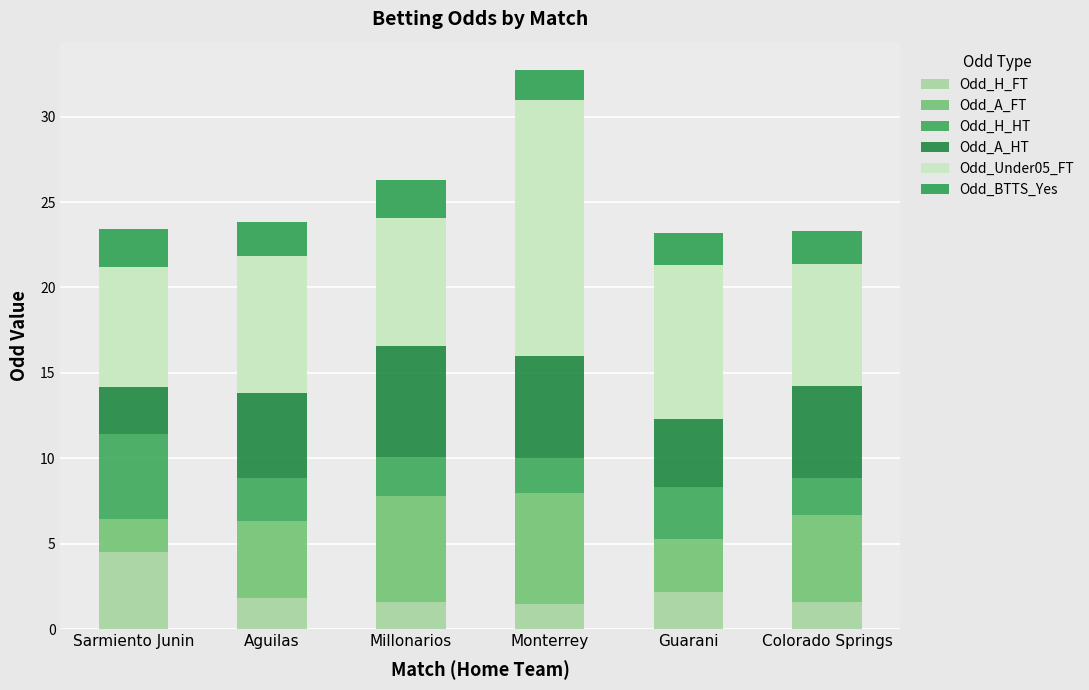

What are all the series names shown in the legend?

Odd_H_FT, Odd_A_FT, Odd_H_HT, Odd_A_HT, Odd_Under05_FT, Odd_BTTS_Yes